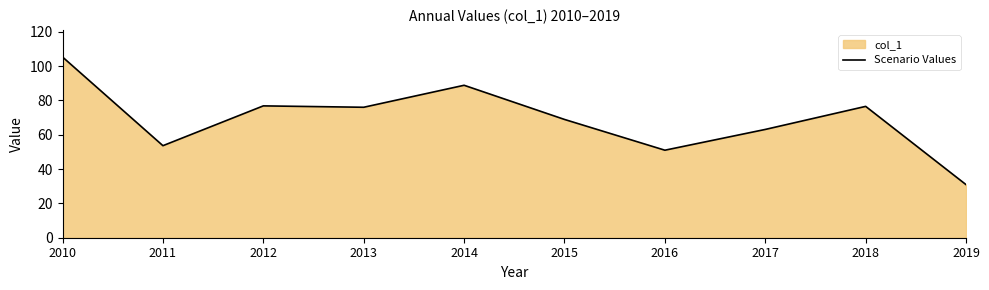

Approximately how many times larger is the value at 2012 compared to 2015?

1.1